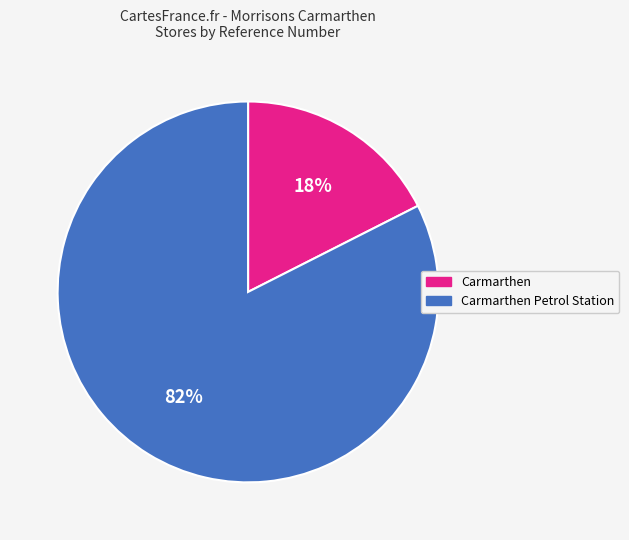

How many segments does this pie chart have?

2